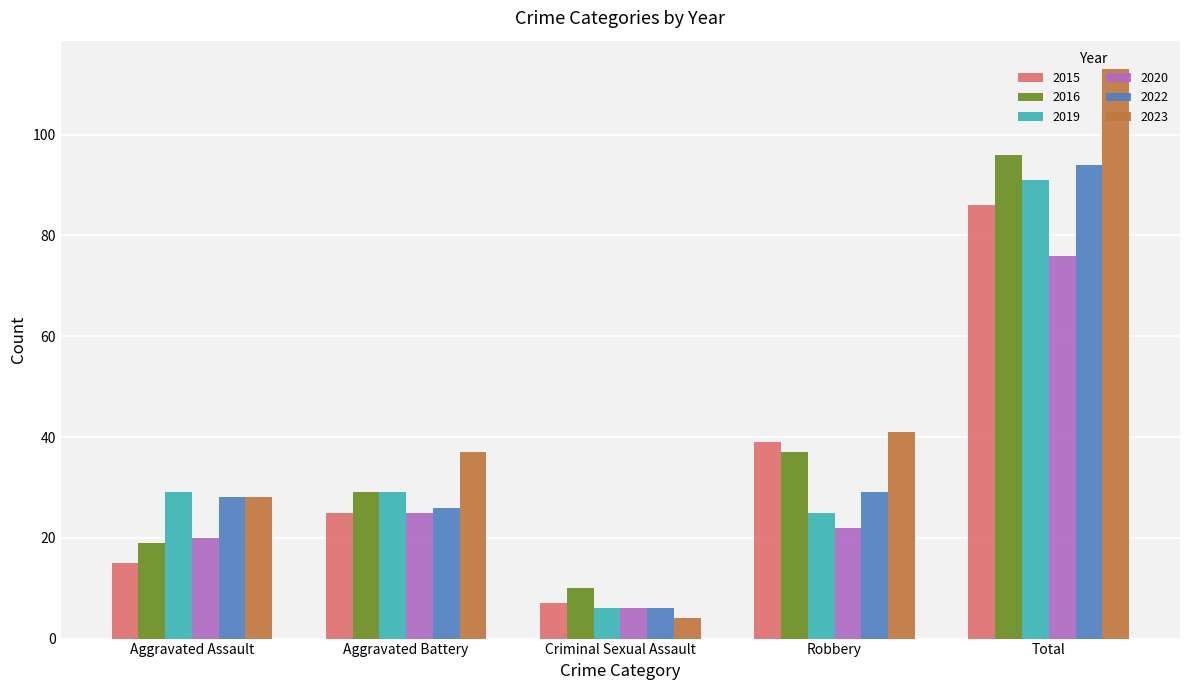

What are all the series names shown in the legend?

2015, 2016, 2019, 2020, 2022, 2023